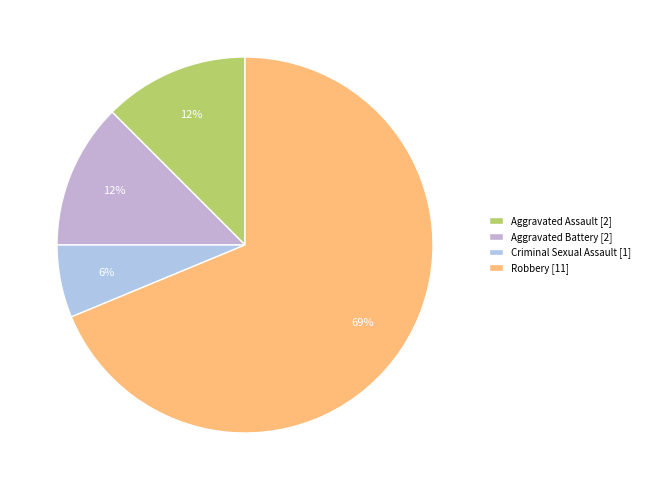

Is it true that Criminal Sexual Assault is 6% of the pie?

True